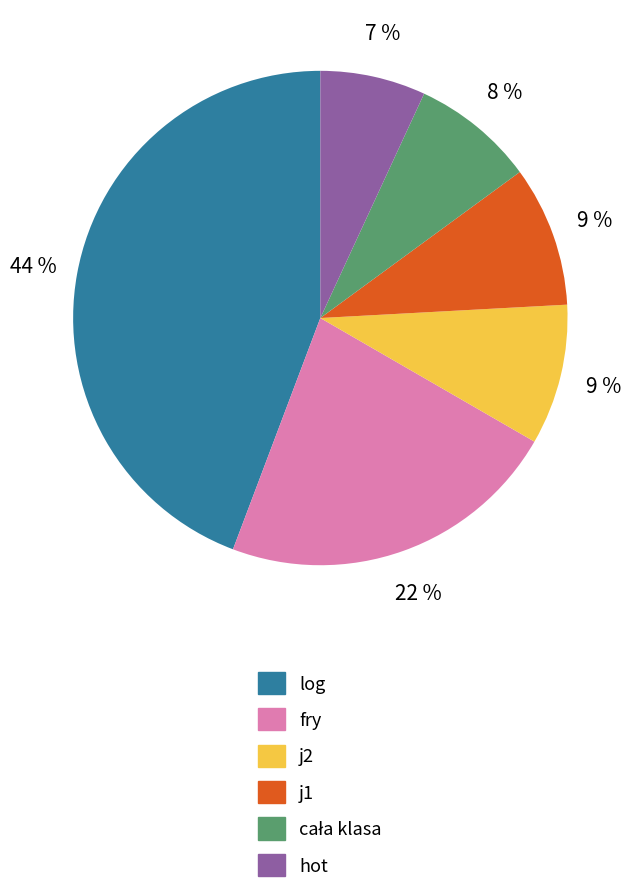

Combined, do hot and j2 account for over 50%?

No